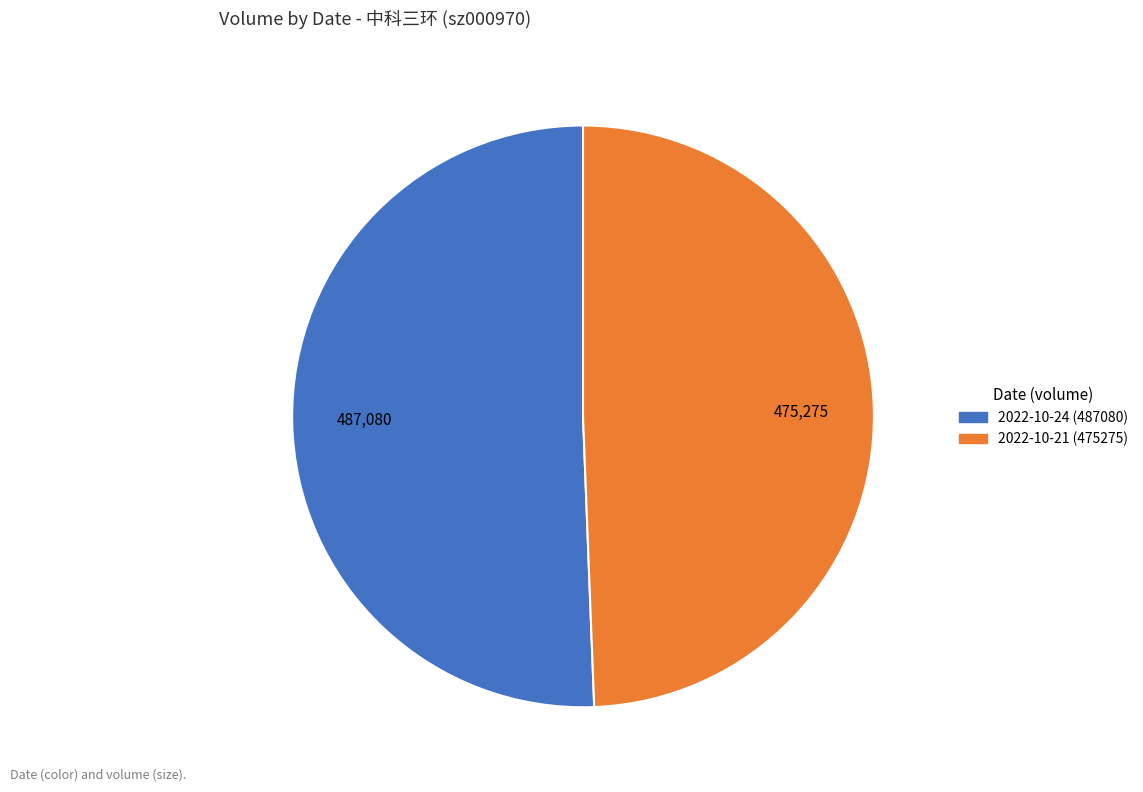

What is the smallest slice in the pie chart?

2022-10-21 (475275)